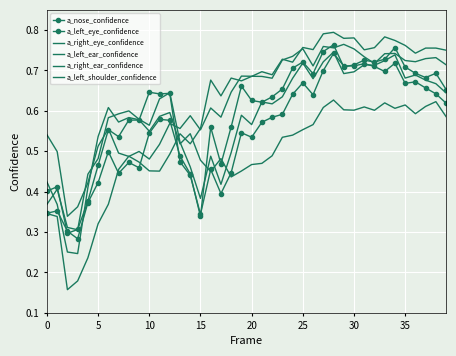

In a_right_eye_confidence, how many points are higher than both neighbors (excluding endpoints)?

11